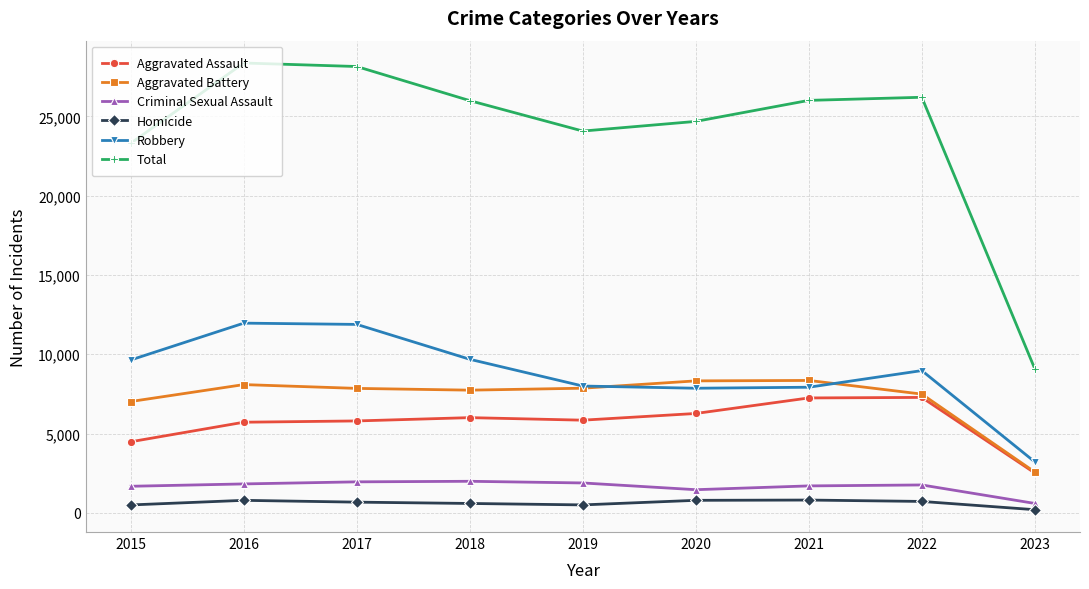

True or false: Aggravated Battery has a value of 11953 at 2022.

False